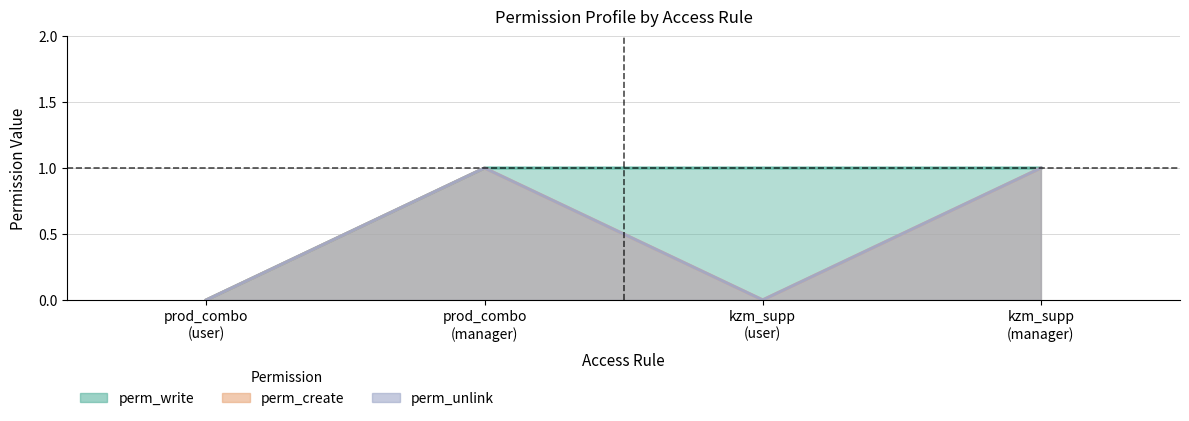

True or false: perm_write has more than 1 interior local peaks.

False